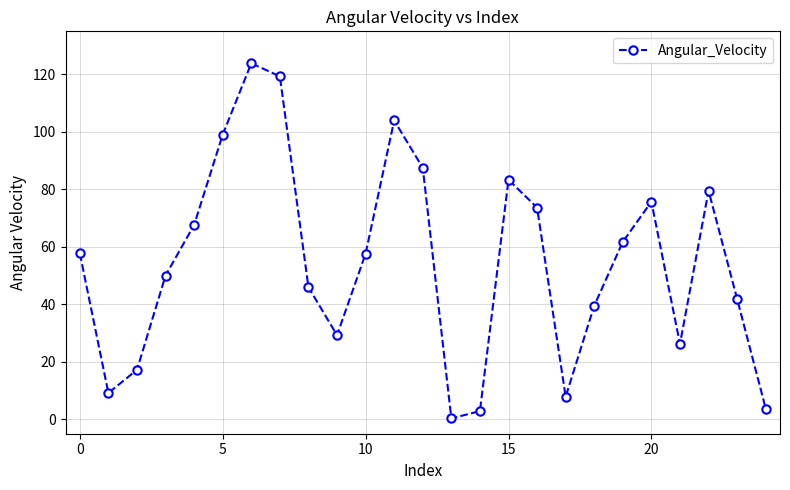

How many interior local peaks (higher than both neighbors) does the data have?

5